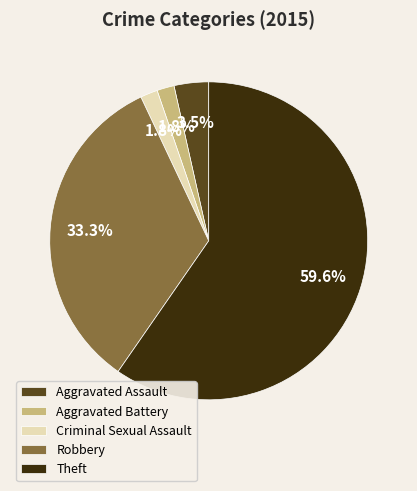

What percentage is the Robbery slice, to the nearest percent?

33%